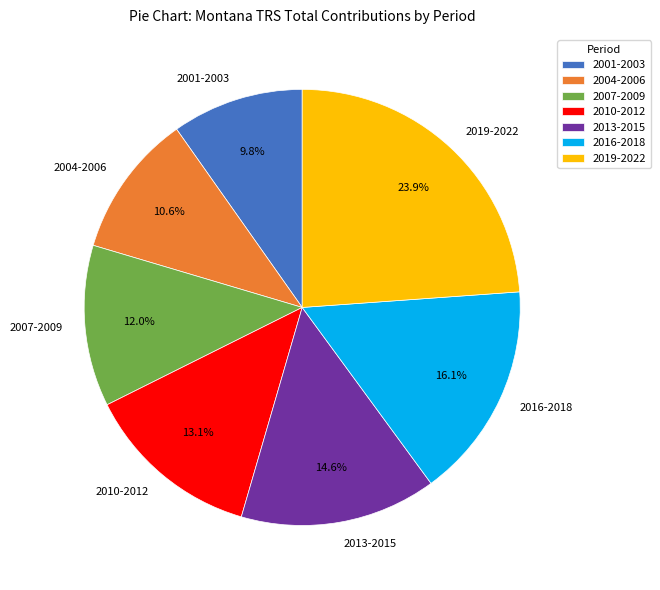

Combined, do 2004-2006 and 2016-2018 account for over 50%?

No